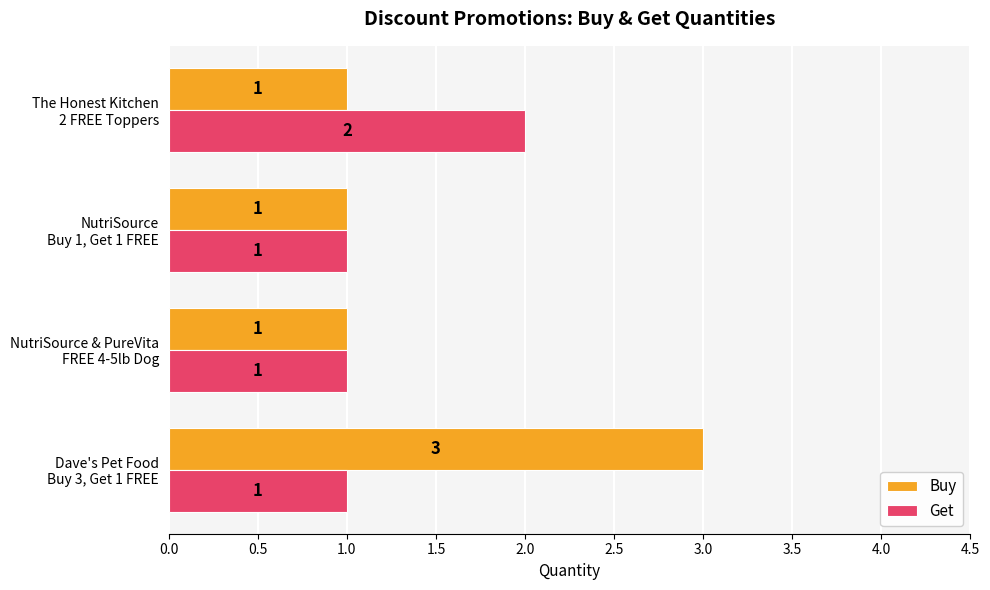

What is the highest value of the Buy series?

3